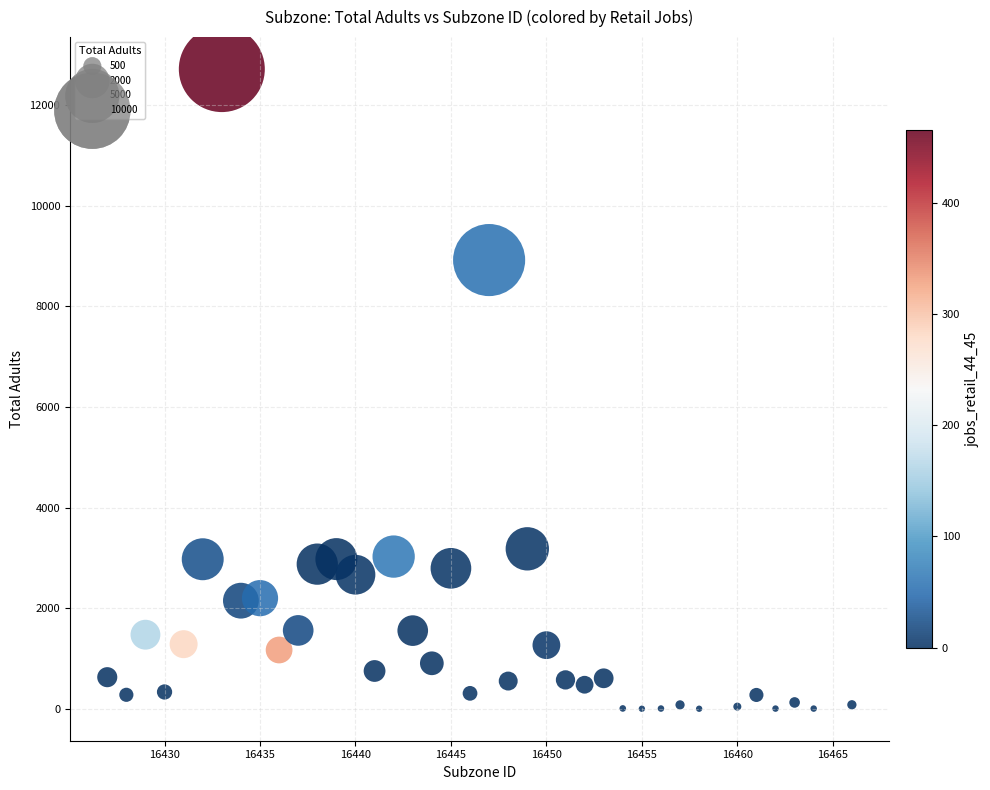

What Y value in the scatter plot is closest to 6357?

8917